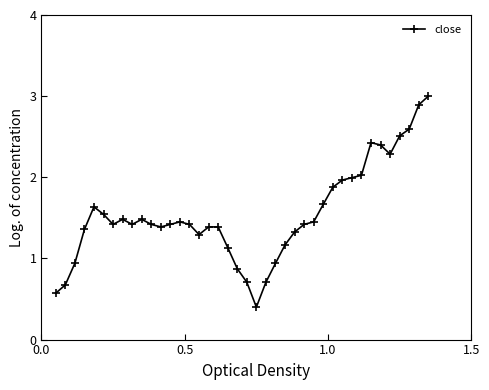

True or false: the data has more than 0 interior local peaks.

True